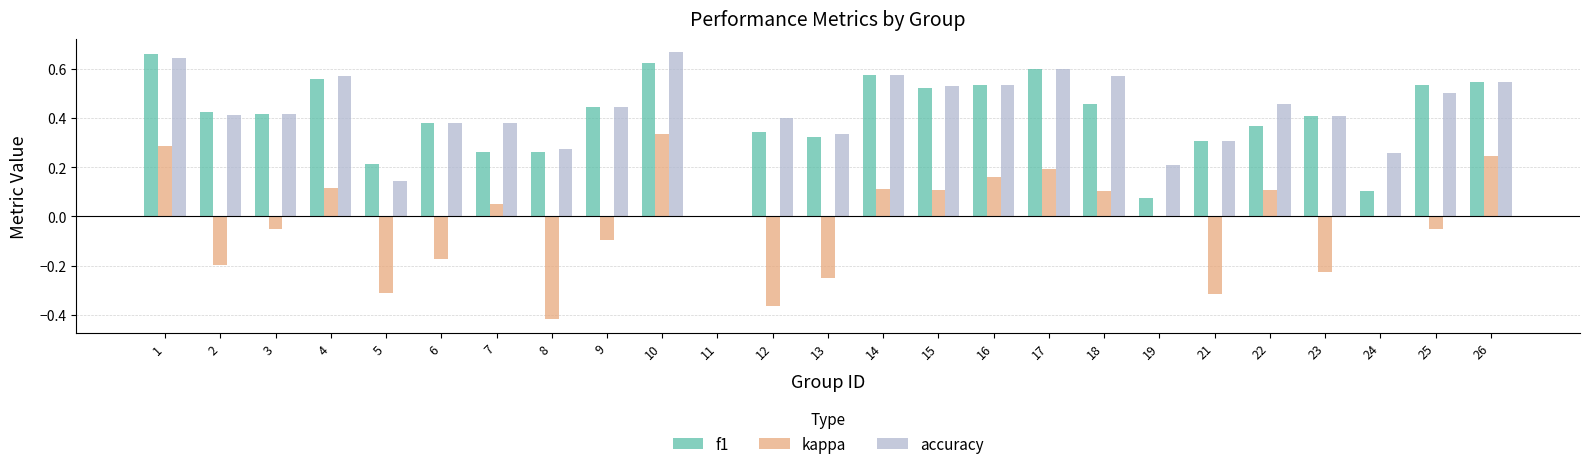

Is the value of accuracy at 24 greater than the value of kappa at 22?

Yes